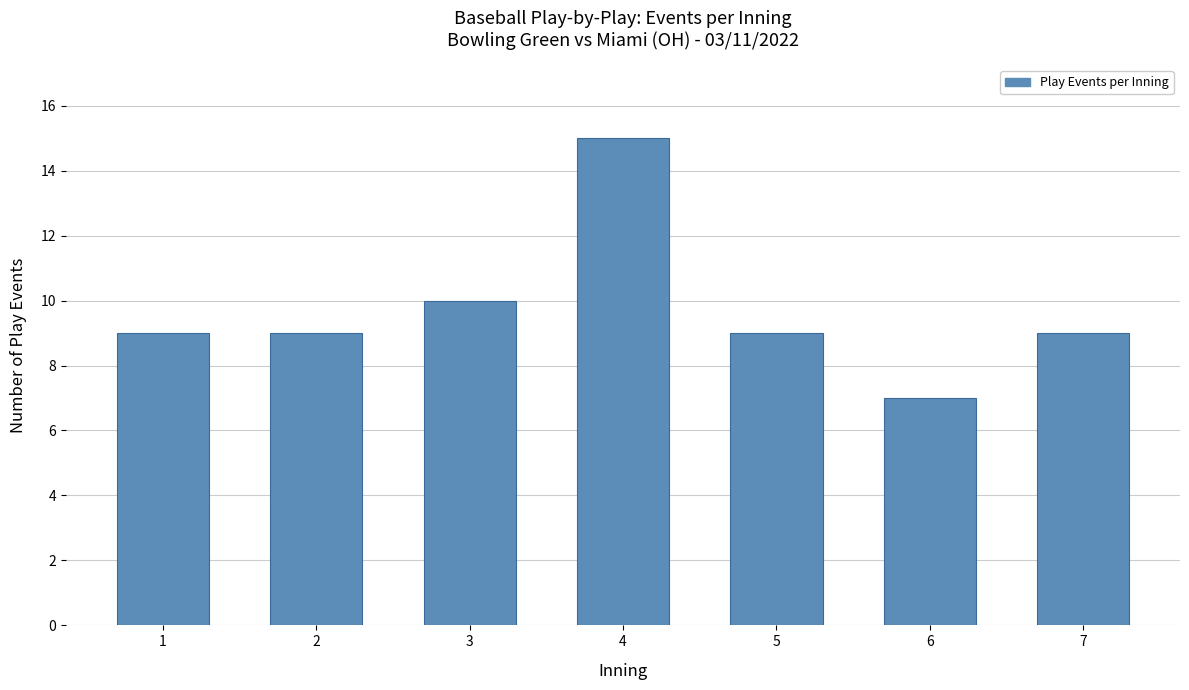

Reading left to right, list all the values displayed in this chart.

9	9	10	15	9	7	9